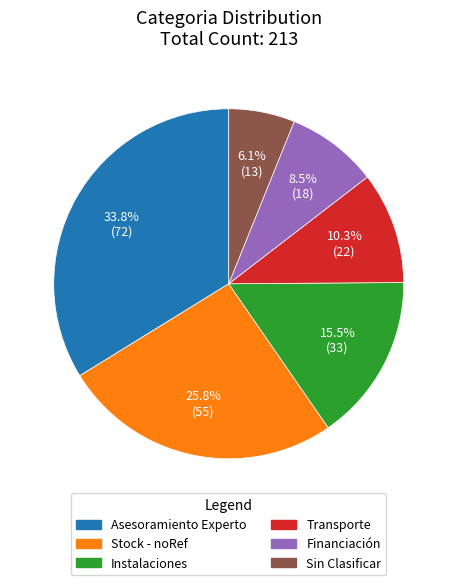

Which category has the biggest portion of the pie?

Asesoramiento Experto